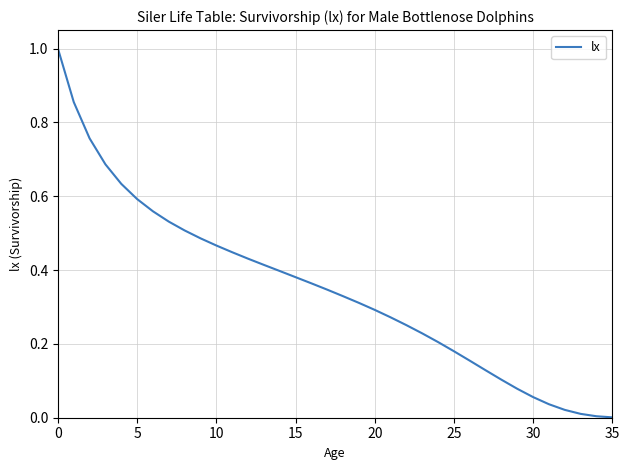

Count the number of data series in this chart.

1